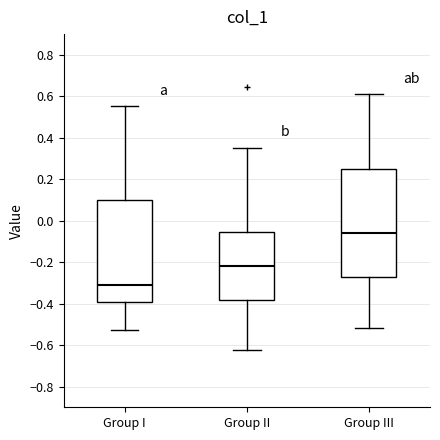

Which box has the lowest median line?

Group I